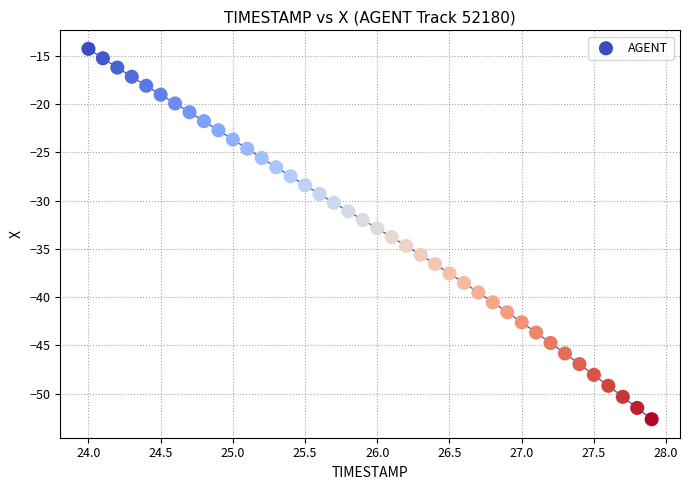

What is the range of X values (max minus min)?

3.9